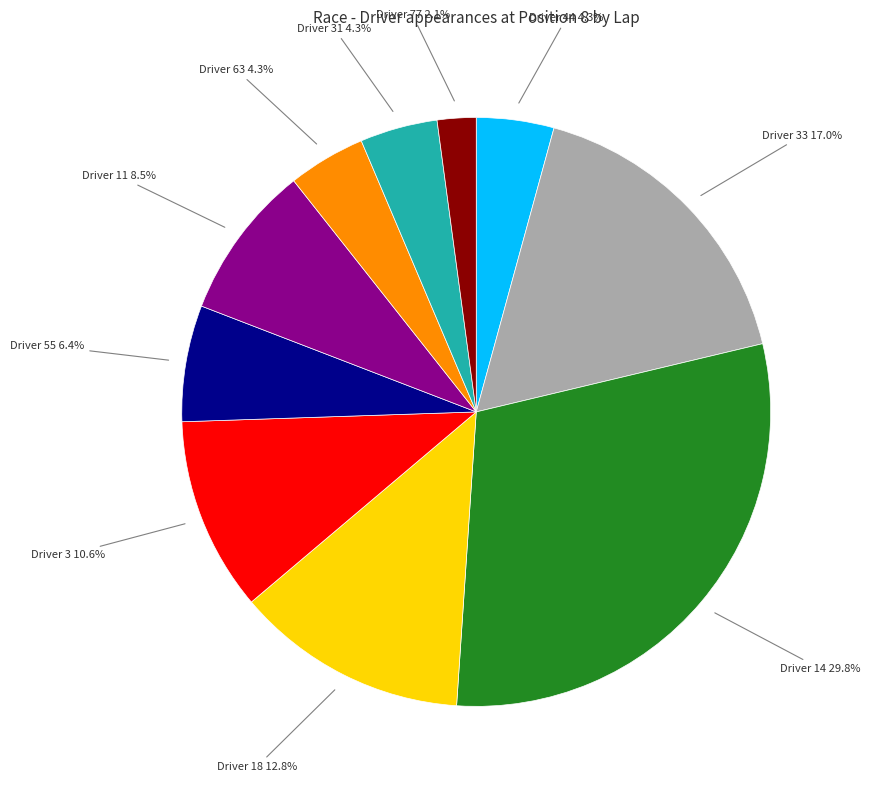

Do Driver 14 29.8% and Driver 3 10.6% together represent more than half of the pie?

No